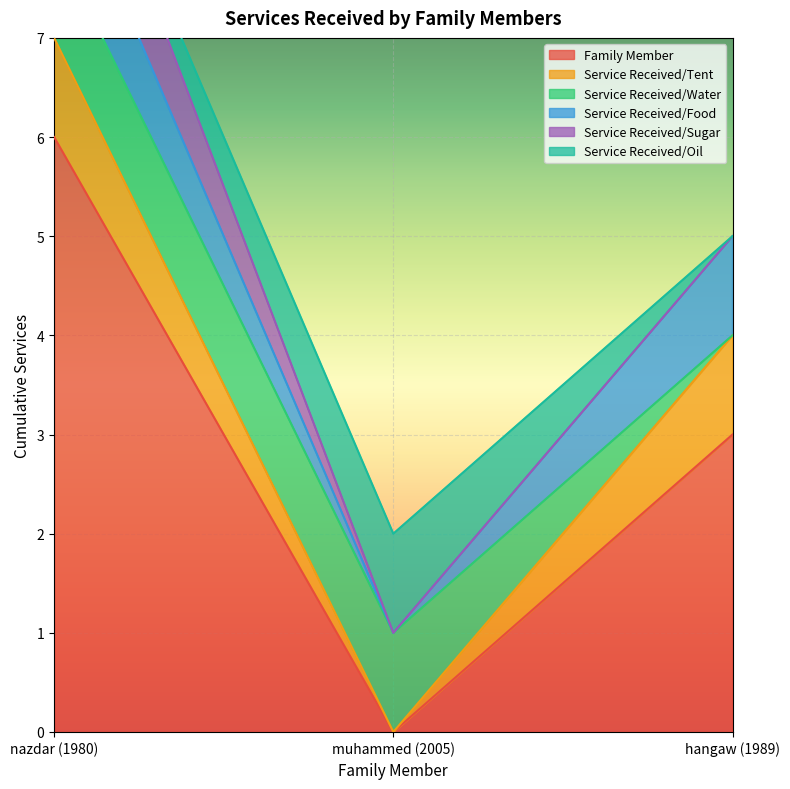

What is the total value across all series at hangaw (1989)?

5